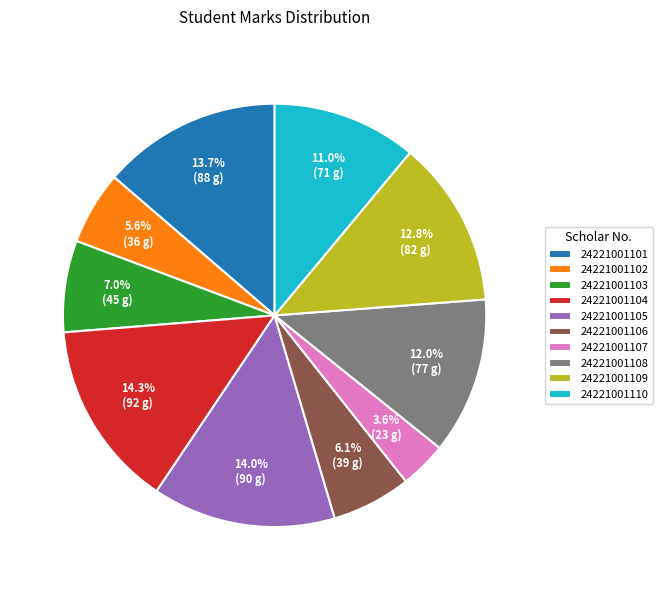

Is 24221001102 the majority of the pie?

No